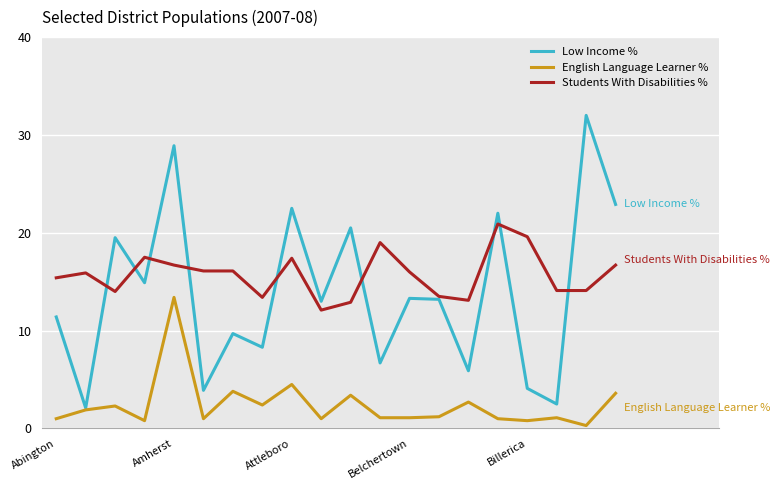

True or false: Students With Disabilities % and Low Income % cross at least once.

True